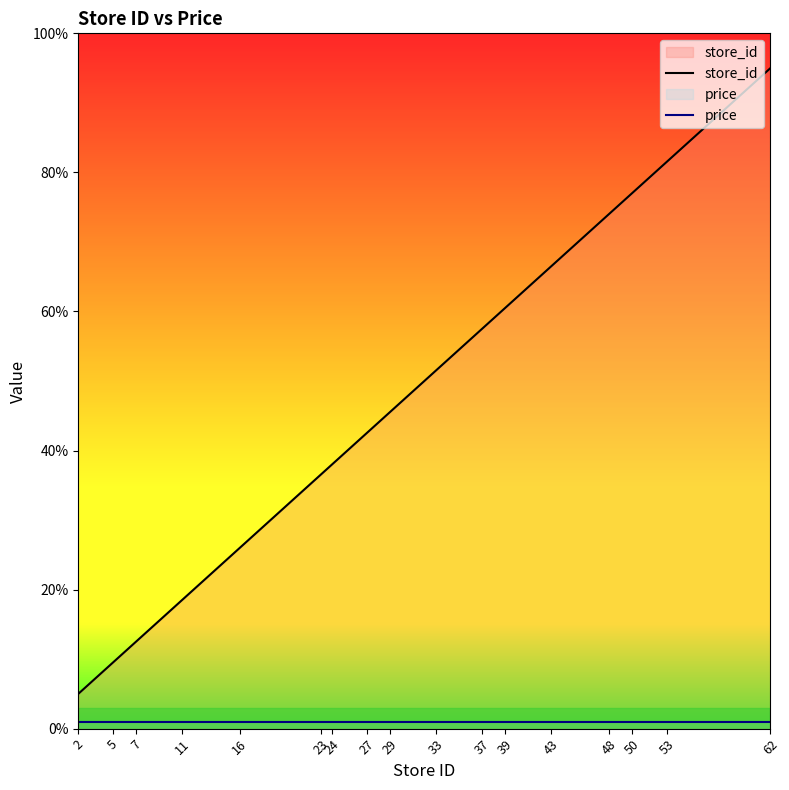

What is the maximum value for store_id?

95.0